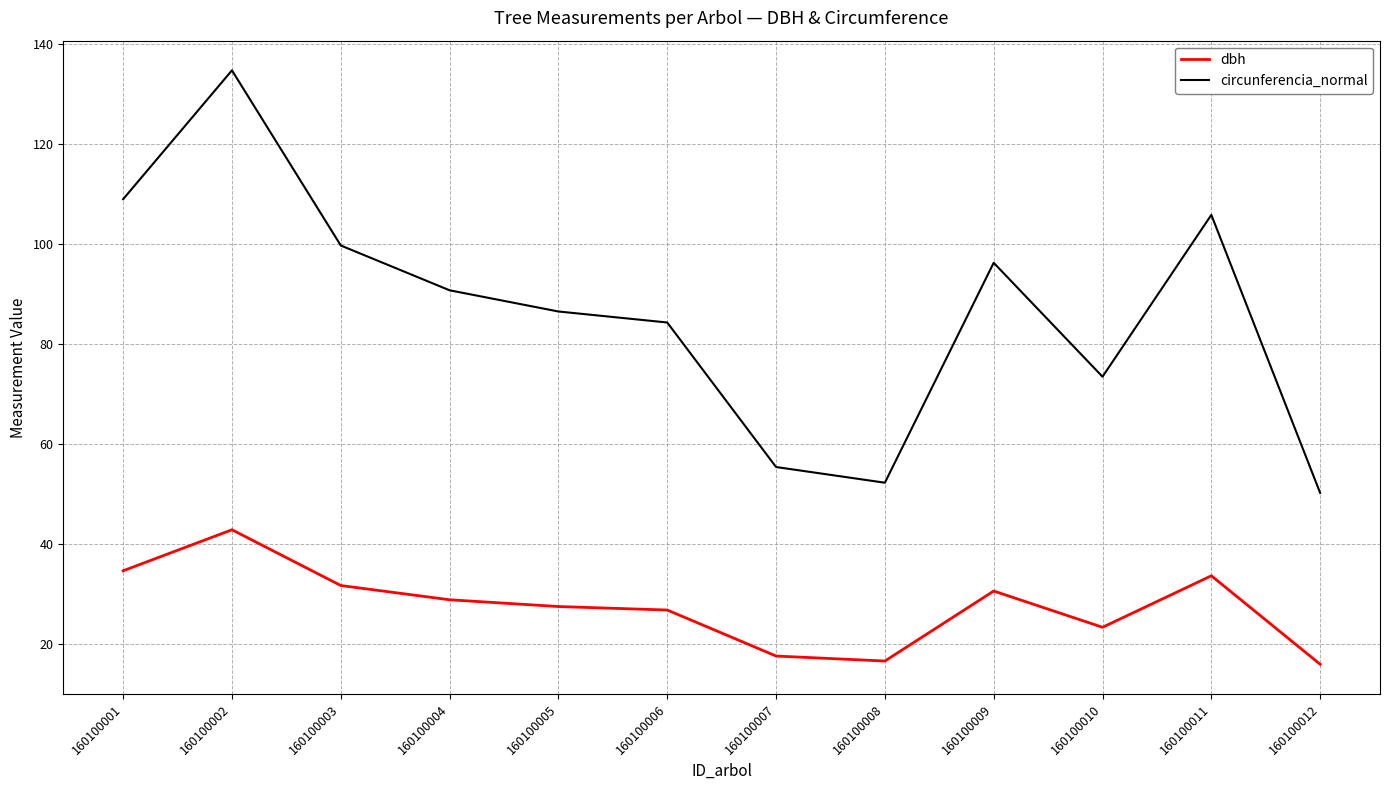

List the series in order of their peak value, highest first.

circunferencia_normal, dbh